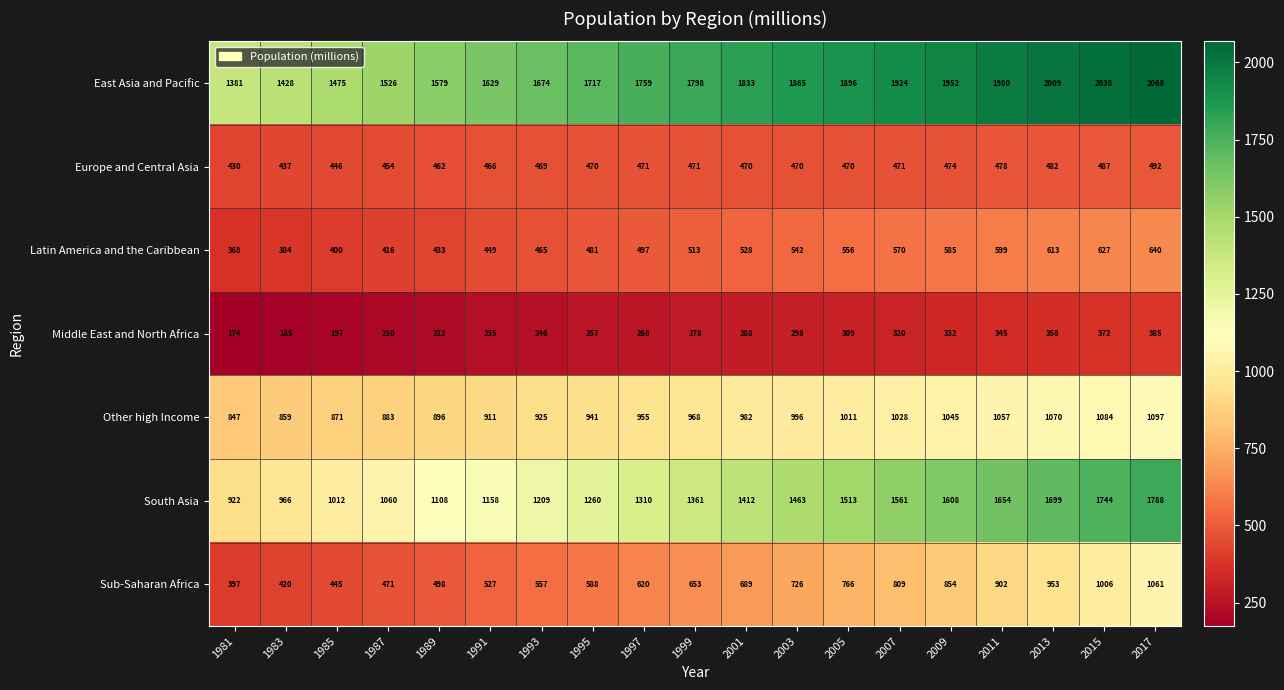

What is the minimum value shown in the chart?

174